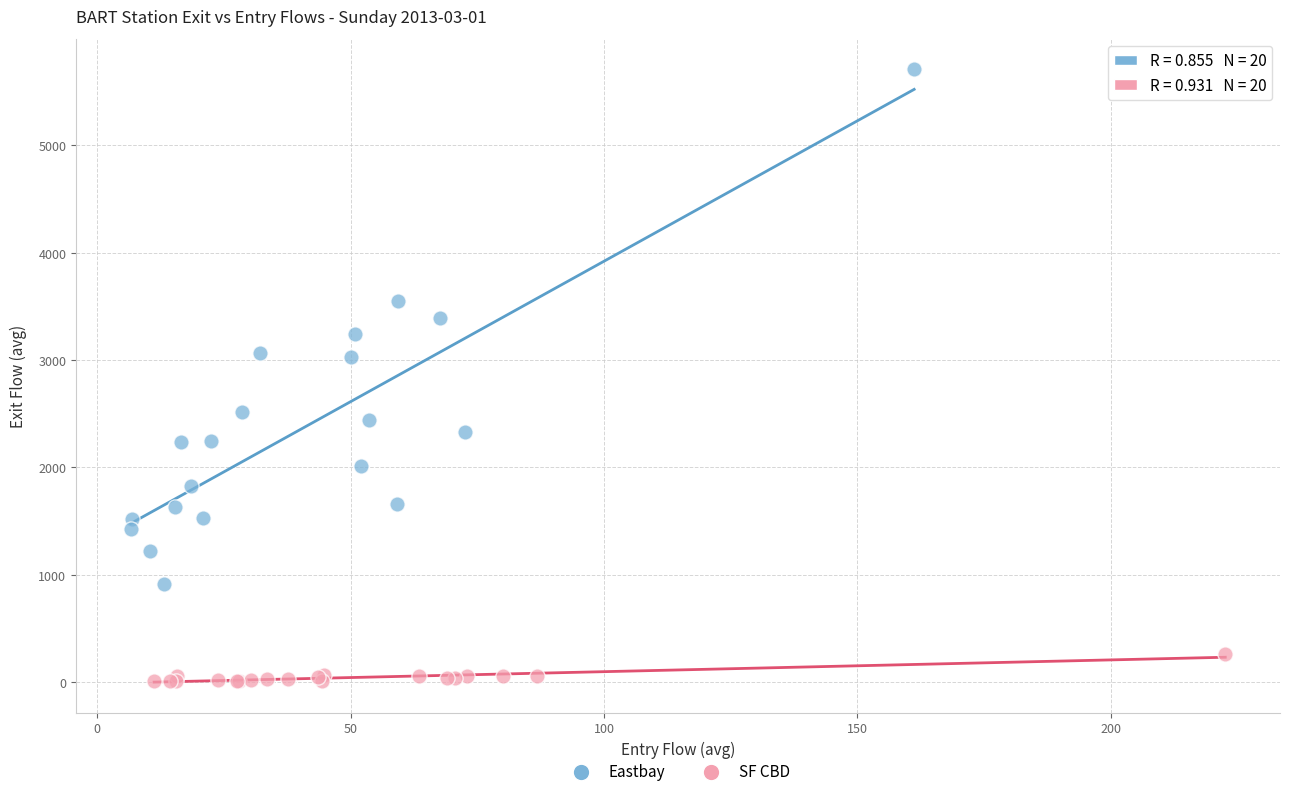

Which series reaches the maximum Y coordinate?

Eastbay